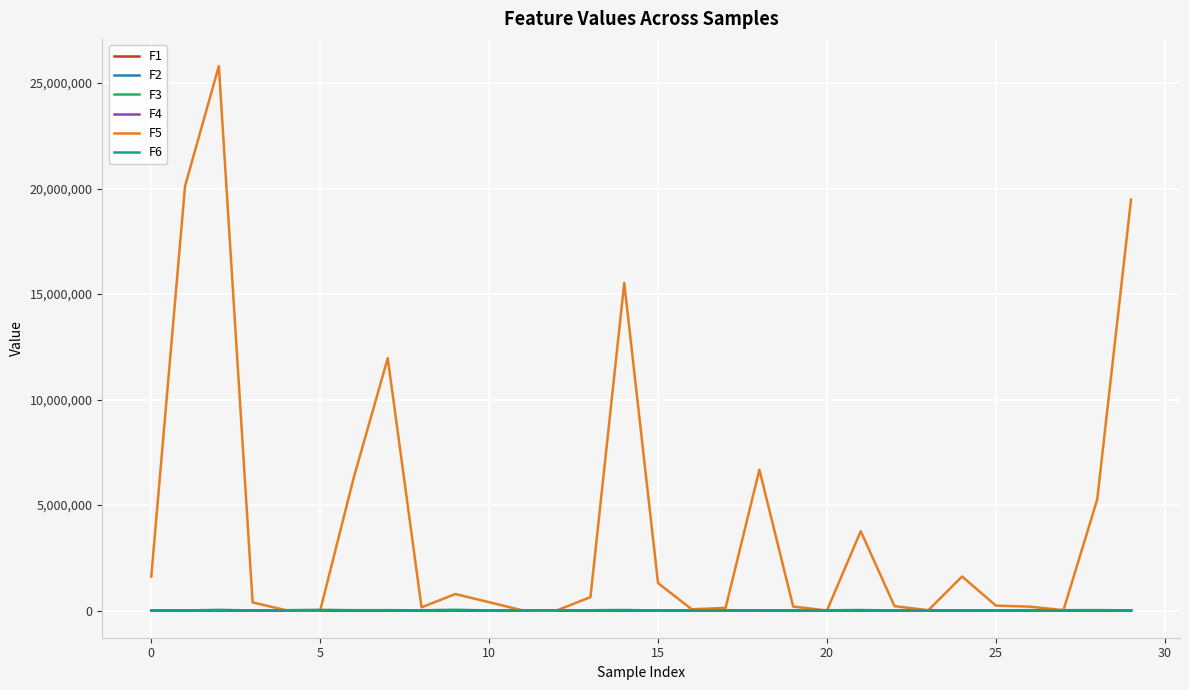

True or false: F1 and F4 cross at least once.

False